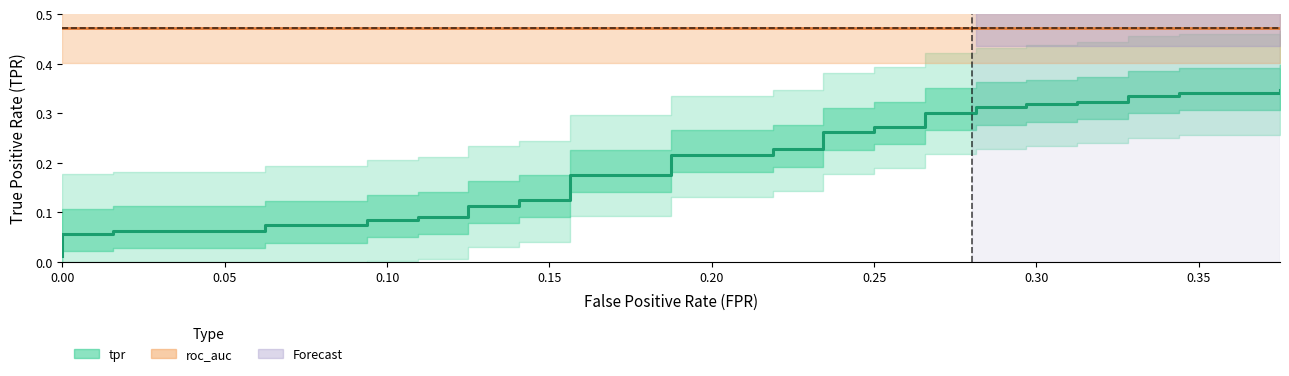

What is the difference between the second highest and second lowest values?

0.3